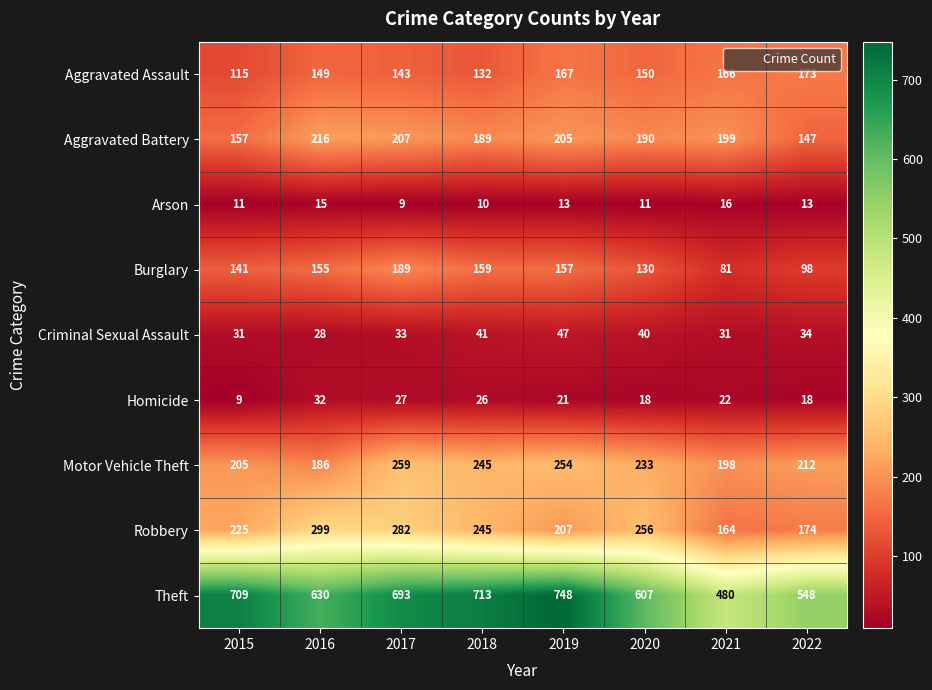

Which series changed the most between 2018 and 2021?

Theft